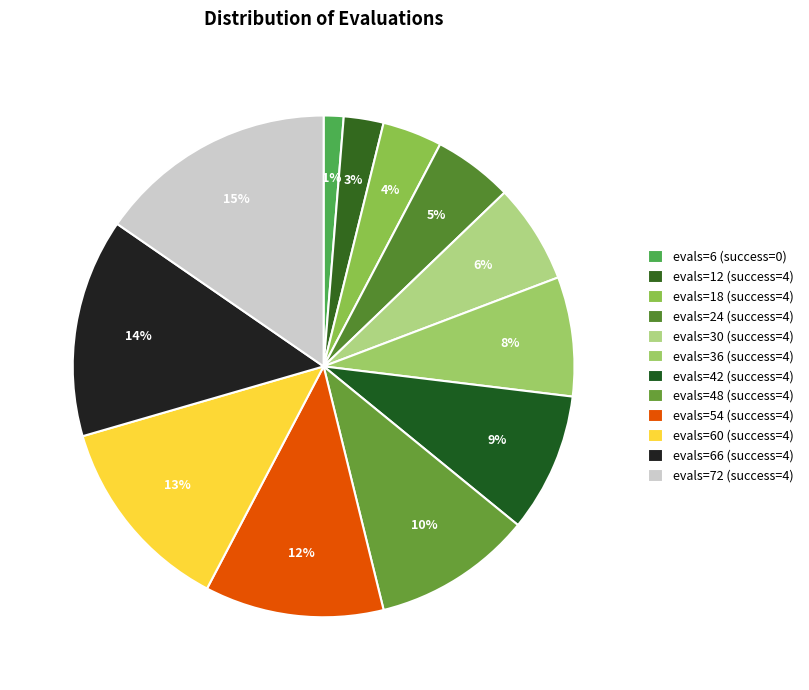

Count the number of slices in the pie.

12